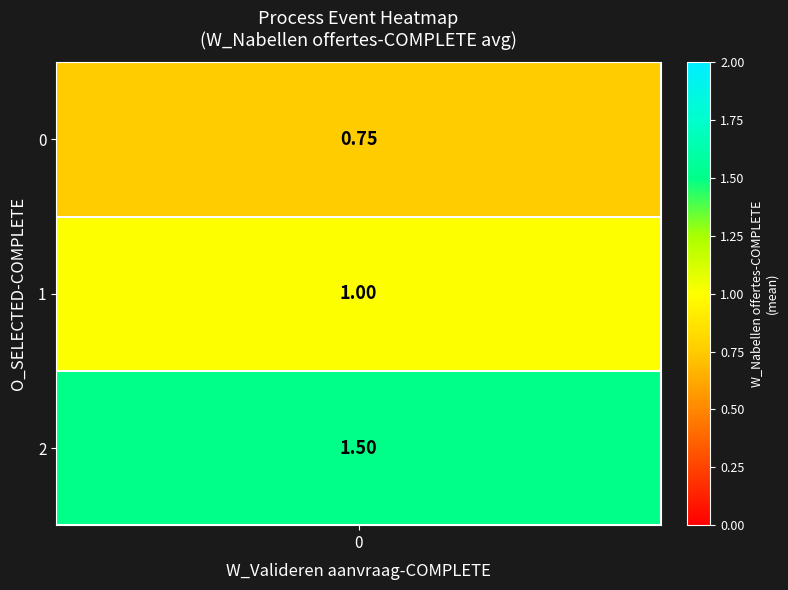

At which category does the chart reach its minimum across all series?

0_0